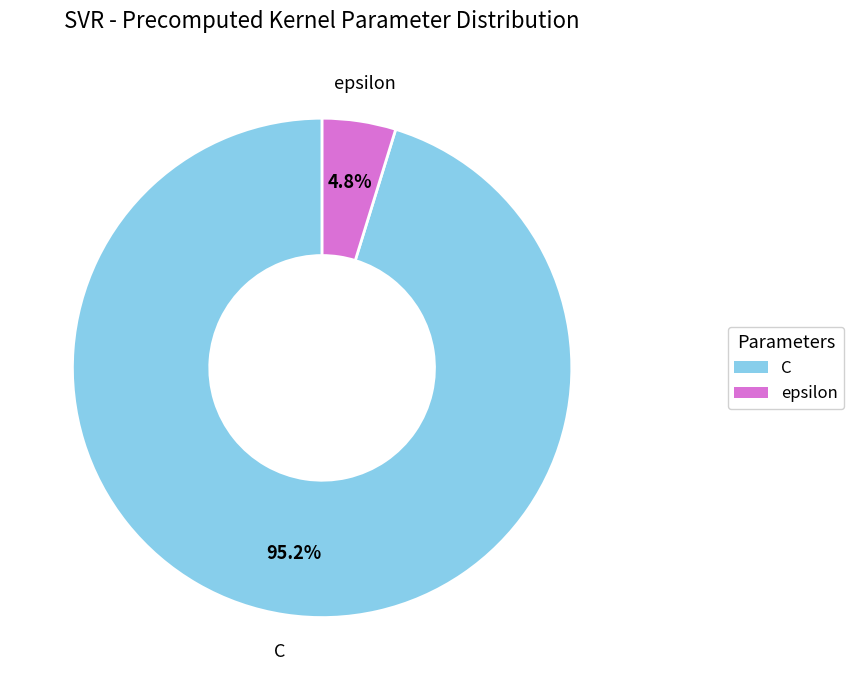

Is C the majority of the pie?

Yes